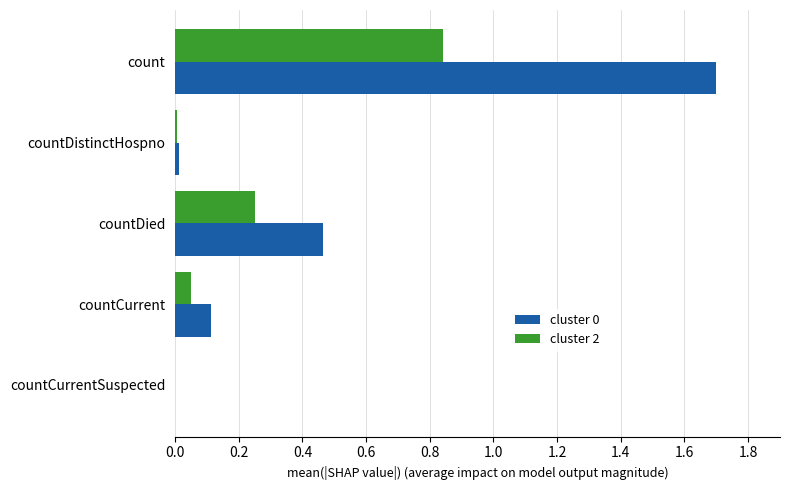

What is the sum of all cluster 0 values?

2.3